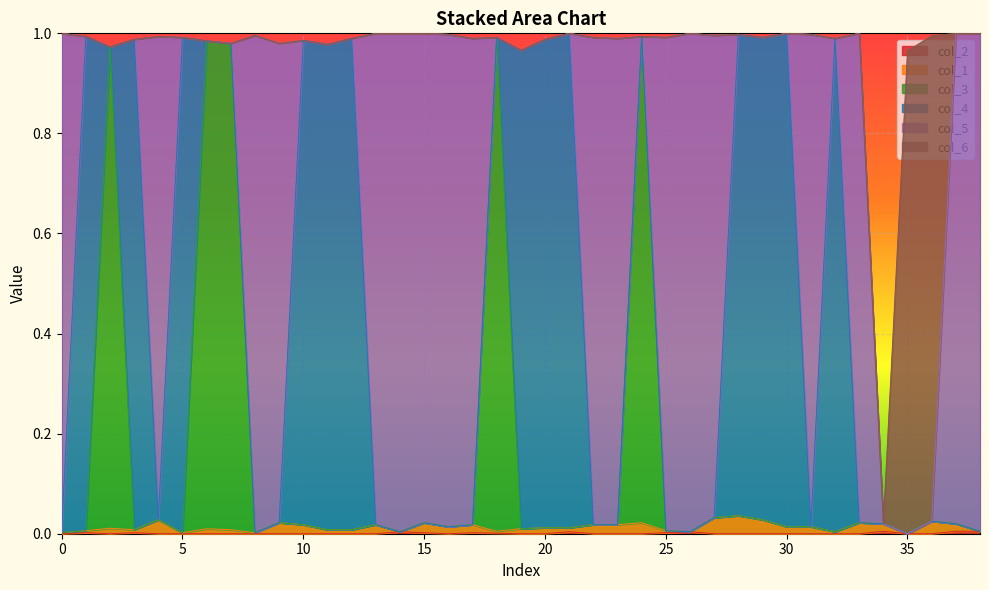

True or false: col_2 and col_3 intersect in this chart.

False